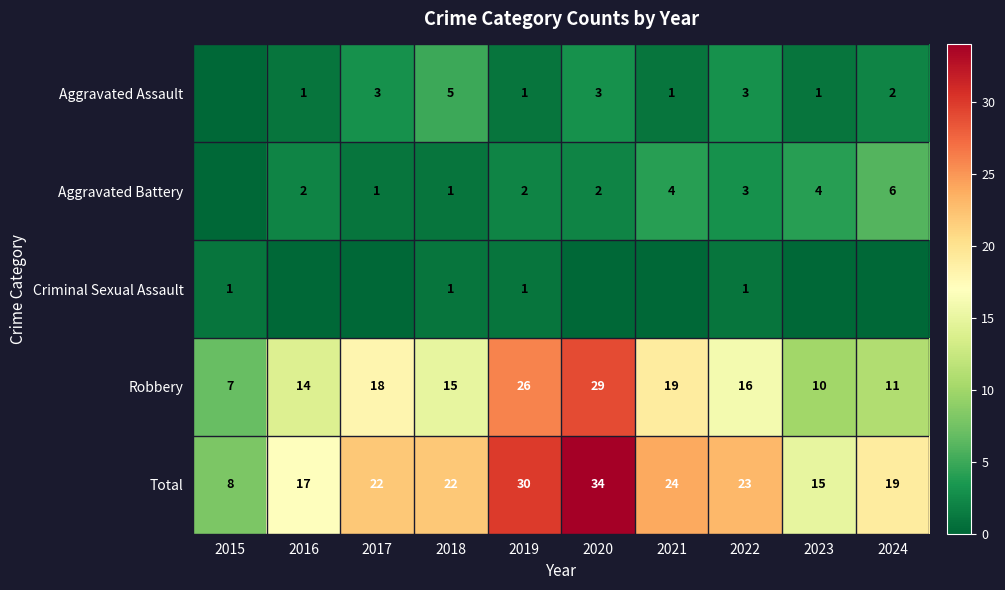

The Robbery series shows 24 at 2016. True or false?

False